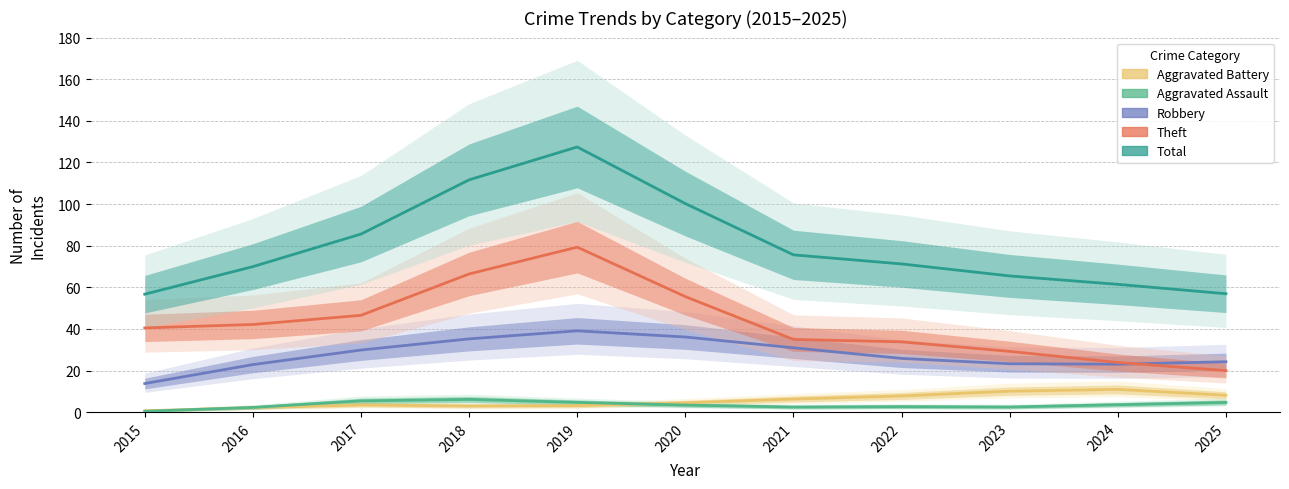

How many data points does each series have?

11